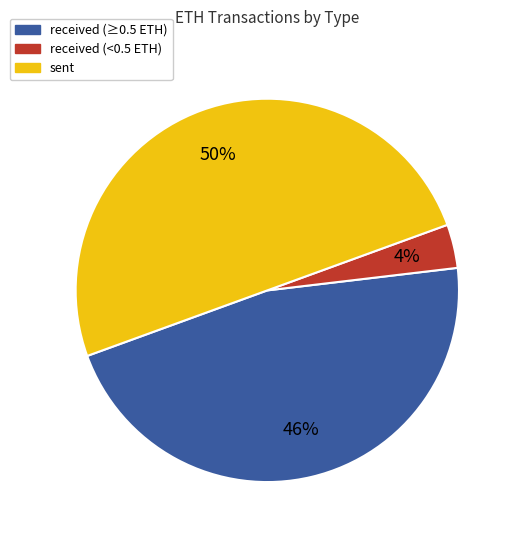

To the nearest percent, what portion does sent represent?

50%